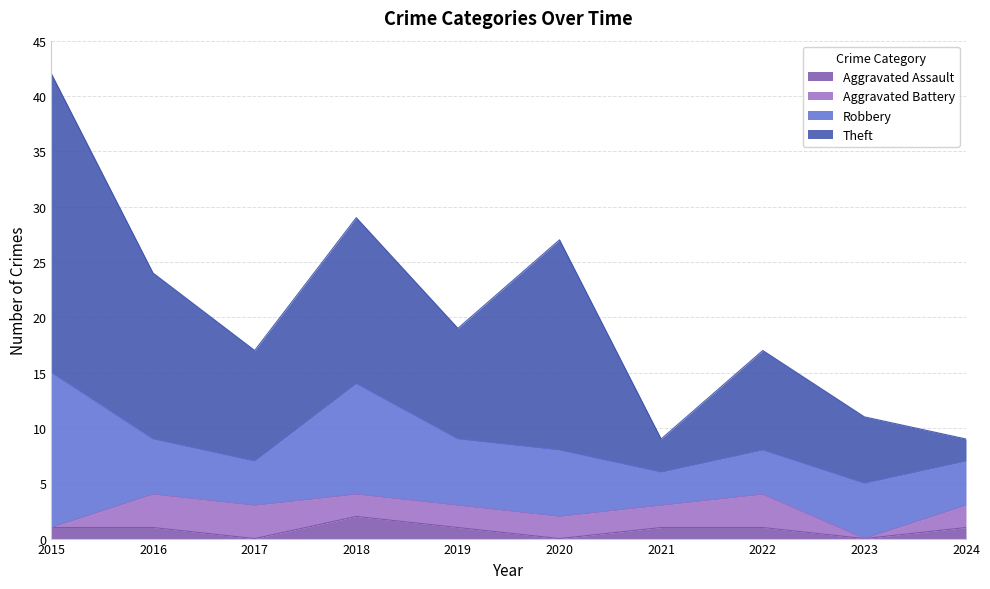

True or false: Aggravated Assault has a value of 0 at 2017.

True